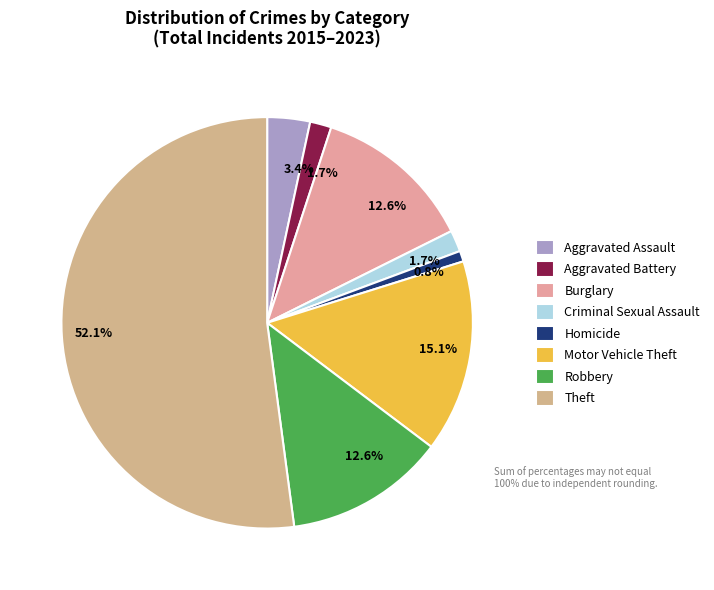

Rank the categories by value from lowest to highest.

Homicide, Aggravated Battery, Criminal Sexual Assault, Aggravated Assault, Burglary, Robbery, Motor Vehicle Theft, Theft